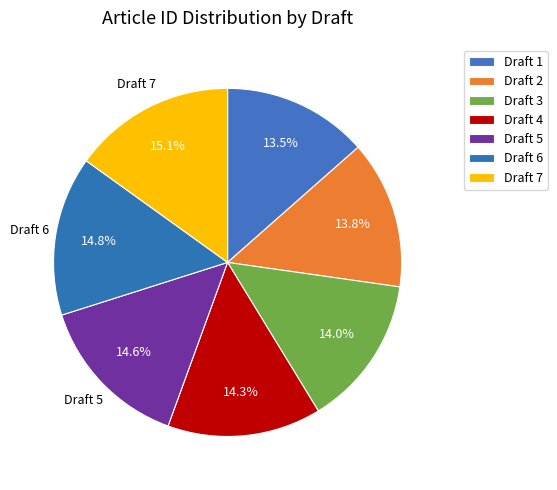

Which slice is the smallest?

1